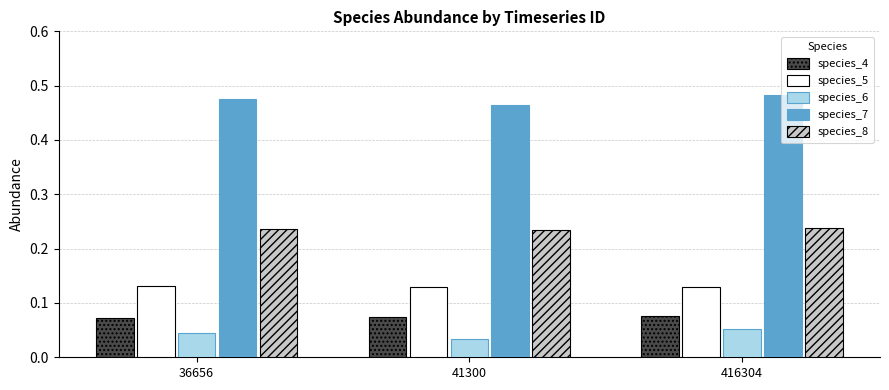

List the series in order of their peak value, highest first.

species_7, species_8, species_5, species_4, species_6